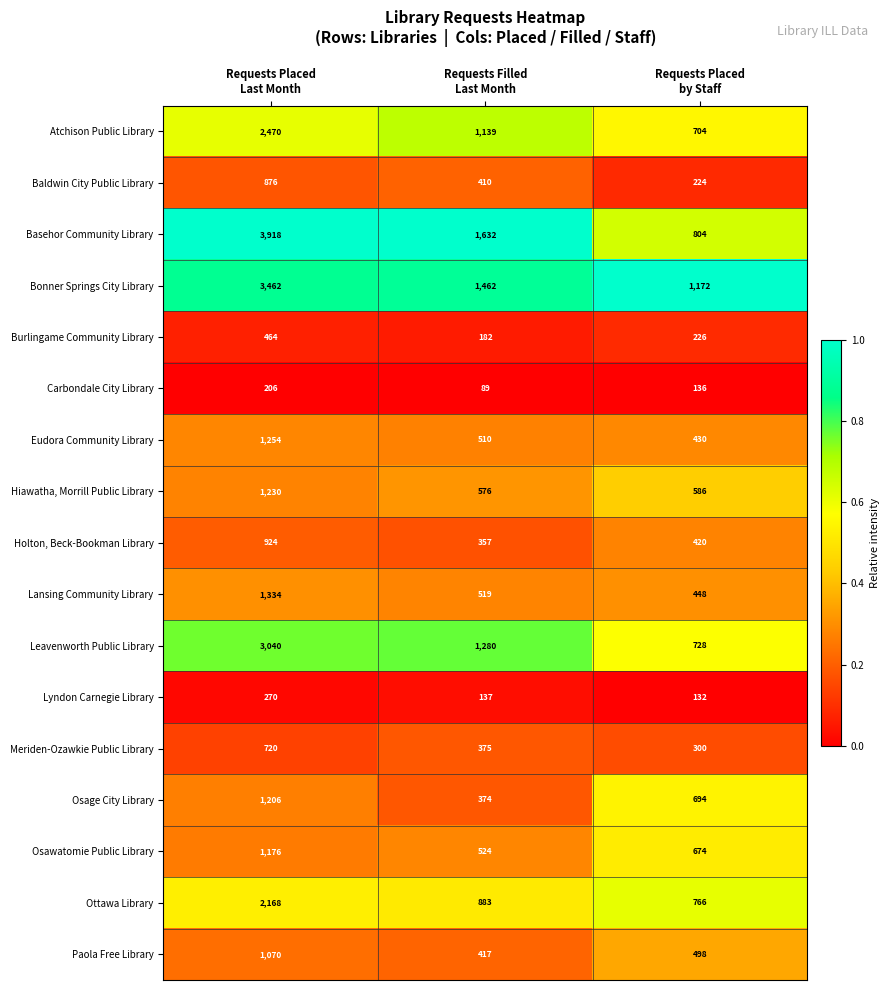

Rank the series by their maximum value, from highest to lowest.

Basehor Community Library, Bonner Springs City Library, Leavenworth Public Library, Atchison Public Library, Ottawa Library, Lansing Community Library, Eudora Community Library, Hiawatha, Morrill Public Library, Osage City Library, Osawatomie Public Library, Paola Free Library, Holton, Beck-Bookman Library, Baldwin City Public Library, Meriden-Ozawkie Public Library, Burlingame Community Library, Lyndon Carnegie Library, Carbondale City Library